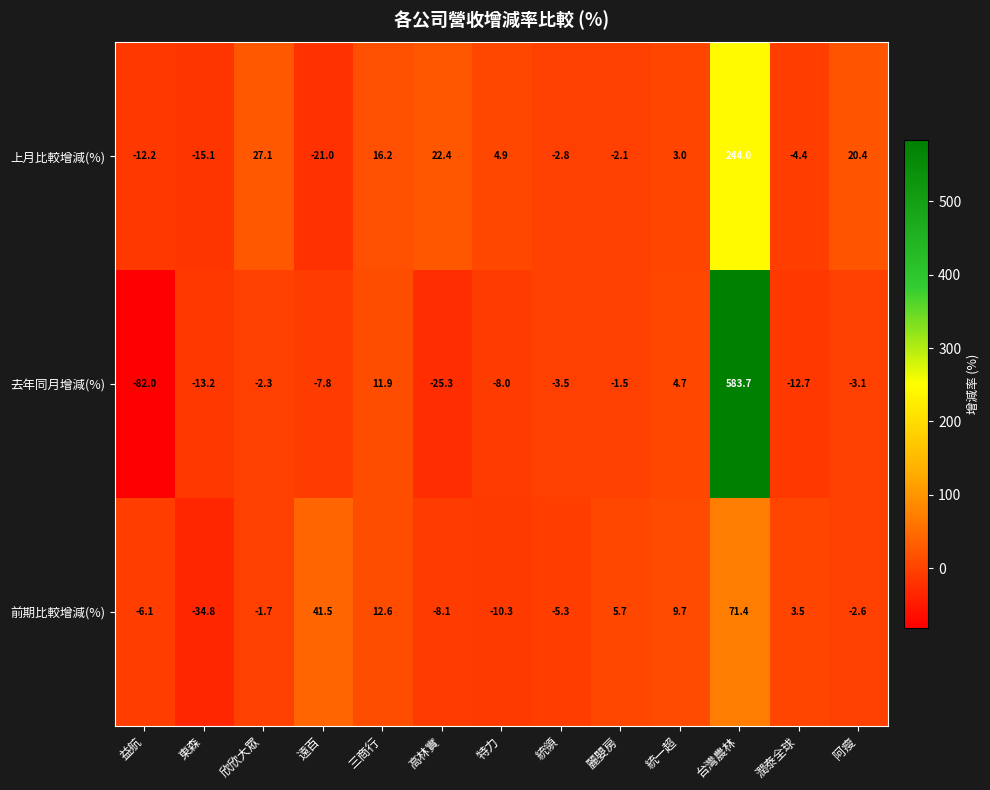

The 上月比較增減(%) series shows 22.4 at 高林實. True or false?

True